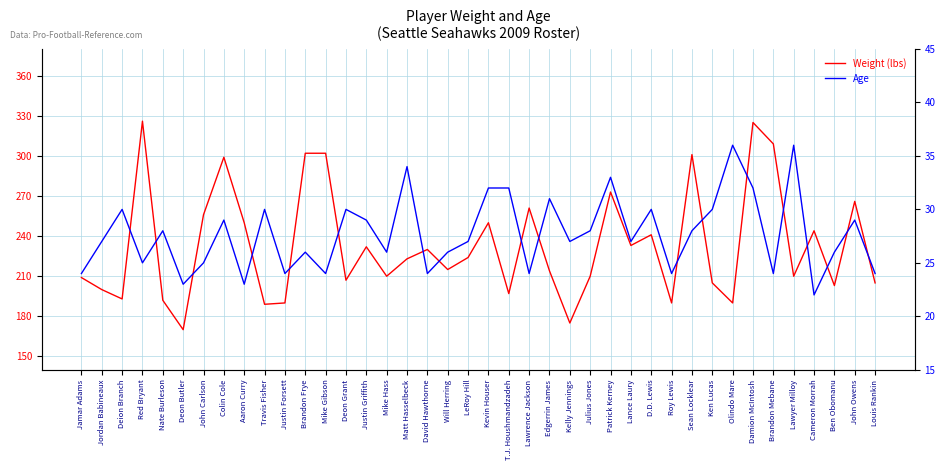

True or false: Age and Weight (lbs) intersect in this chart.

False